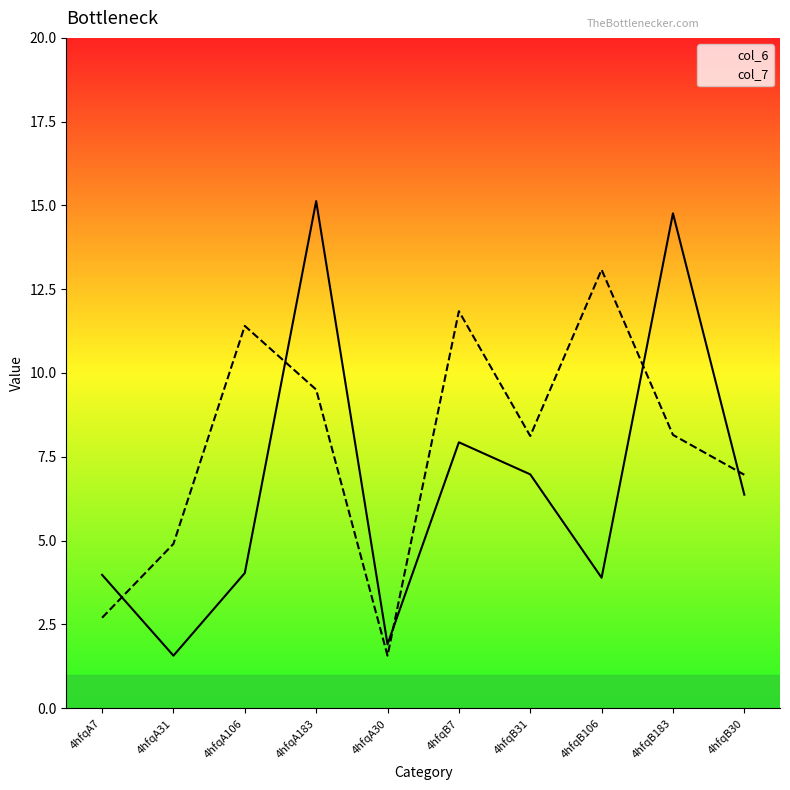

Reading left to right, extract all data points from this chart.

col_6: 4.0	1.6	4.0	15.1	1.9	7.9	7.0	3.9	14.8	6.4
col_7: 2.7	4.9	11.4	9.5	1.6	11.8	8.1	13.1	8.2	7.0